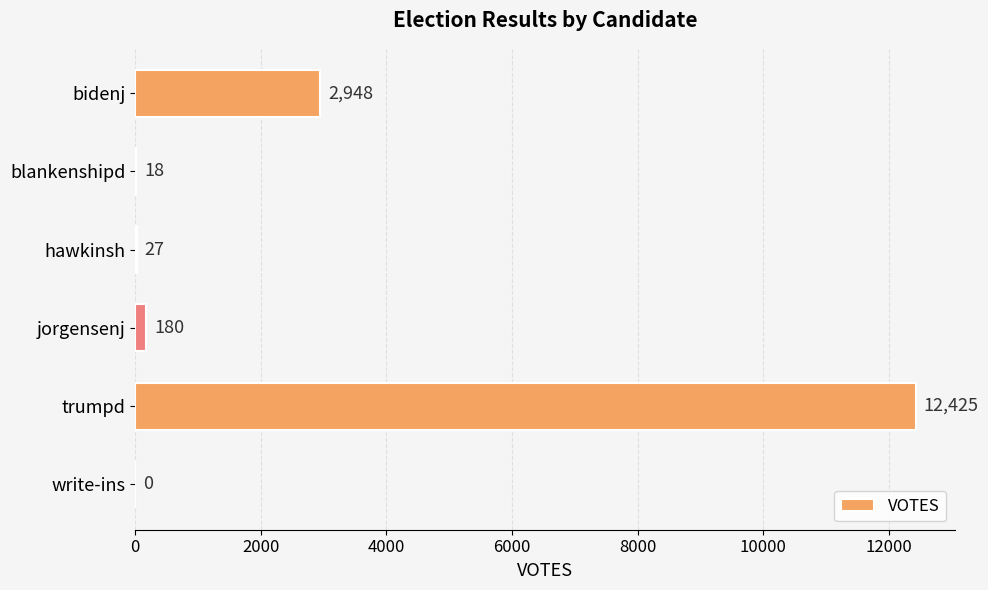

Approximately how many times larger is the value at trumpd compared to bidenj?

4.2